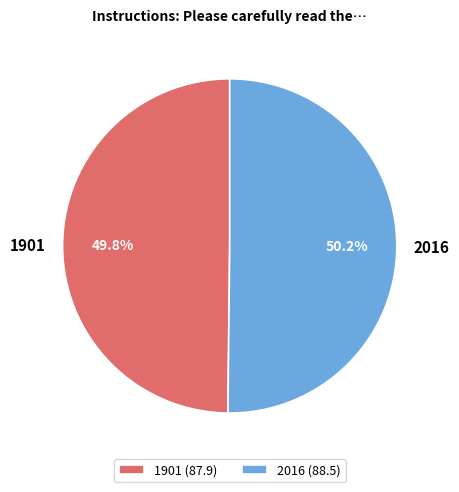

What percentage is the 2016 slice, to the nearest percent?

50%